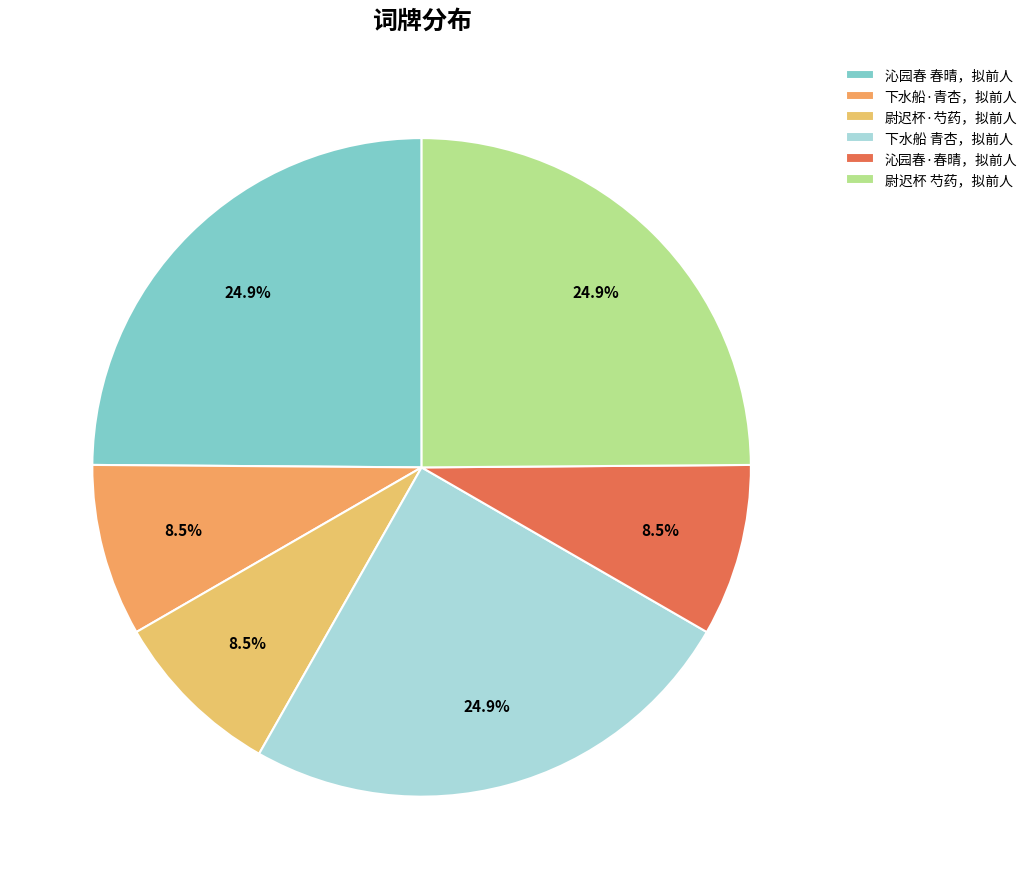

What percentage is the 尉迟杯·芍药，拟前人 slice, to the nearest percent?

8%